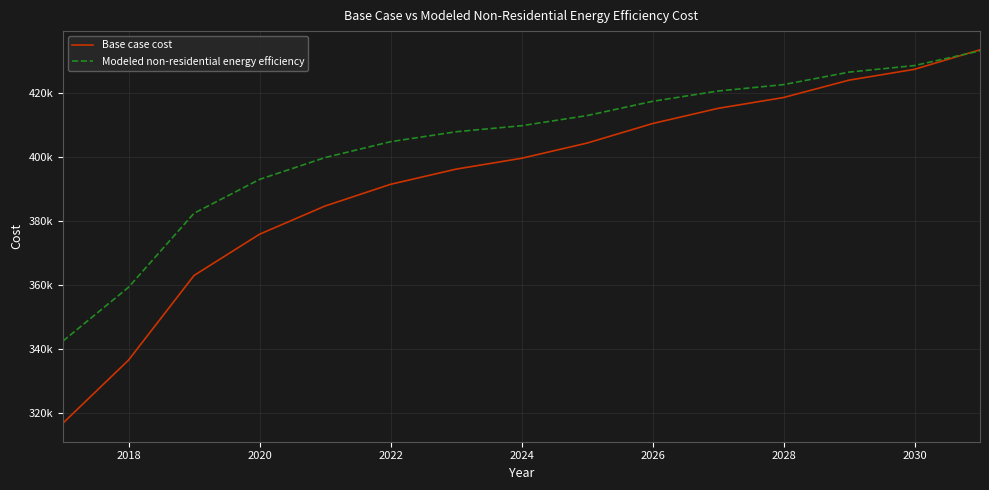

What are all the series names shown in the legend?

Base case cost, Modeled non-residential energy efficiency